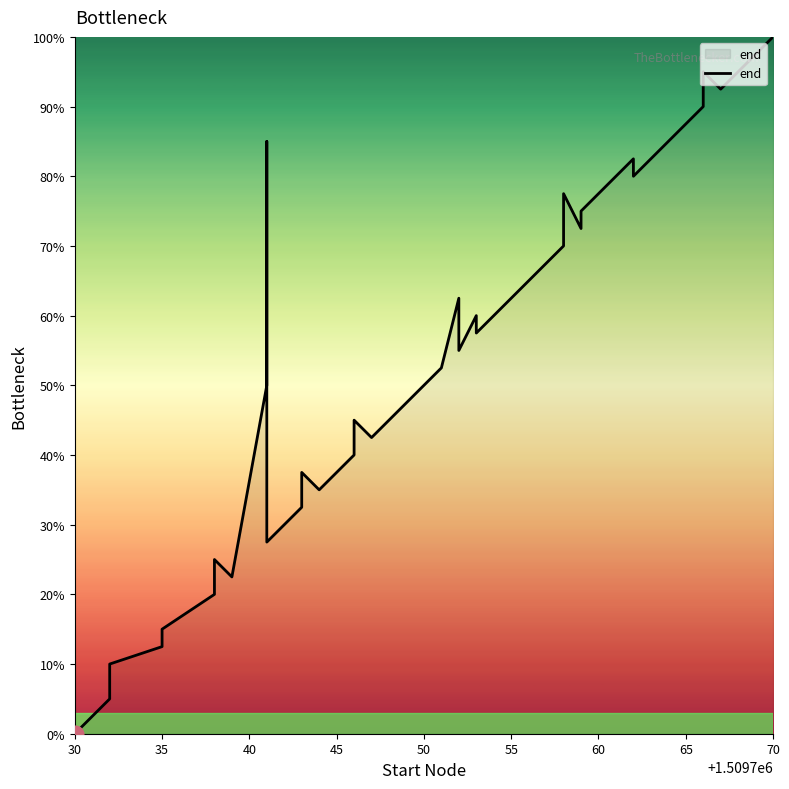

Is it true that the value at 27 is 109.4?

False